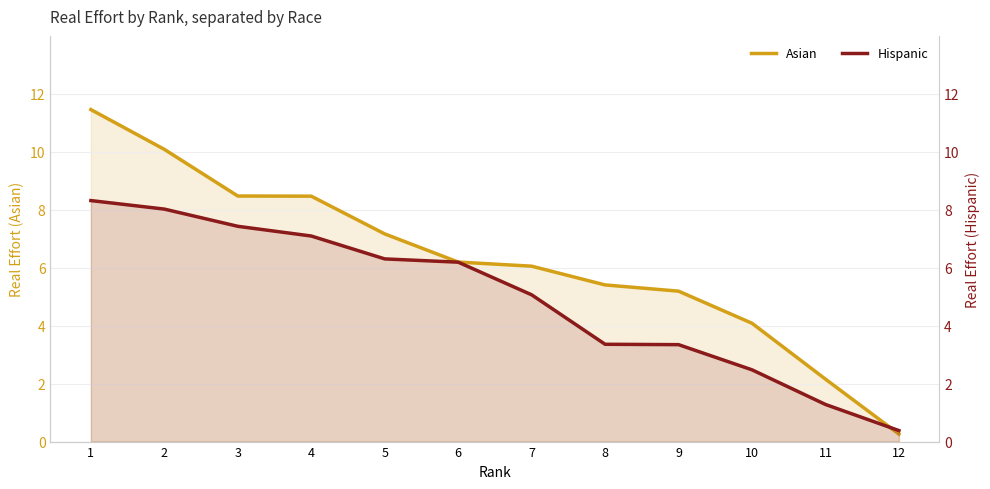

Rank the series at 9 from lowest to highest value.

Hispanic, Asian